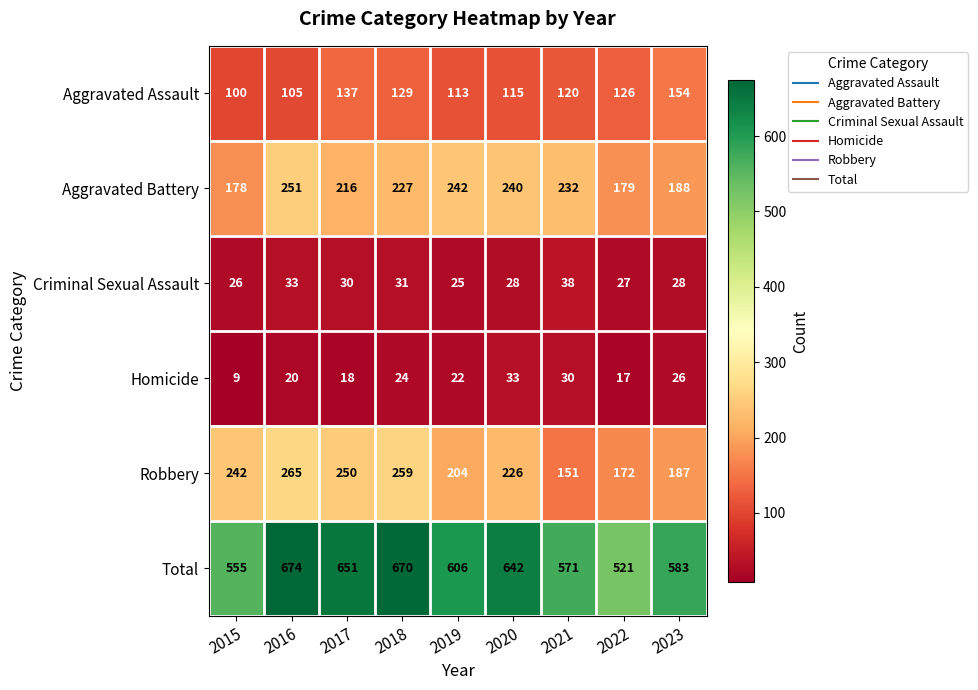

At which label does Criminal Sexual Assault first exceed 28?

2016